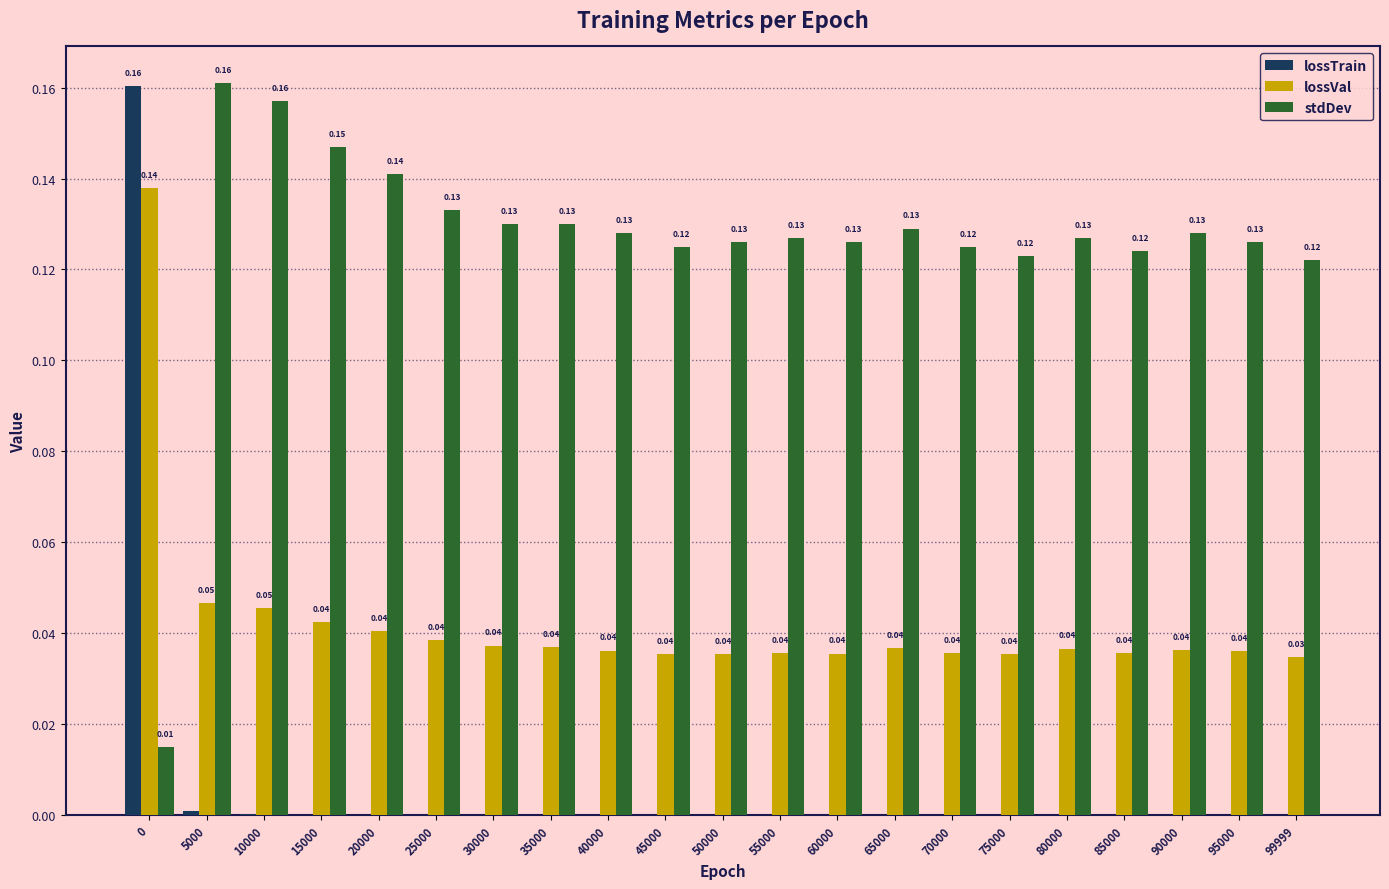

Which series has the largest total across all categories?

stdDev